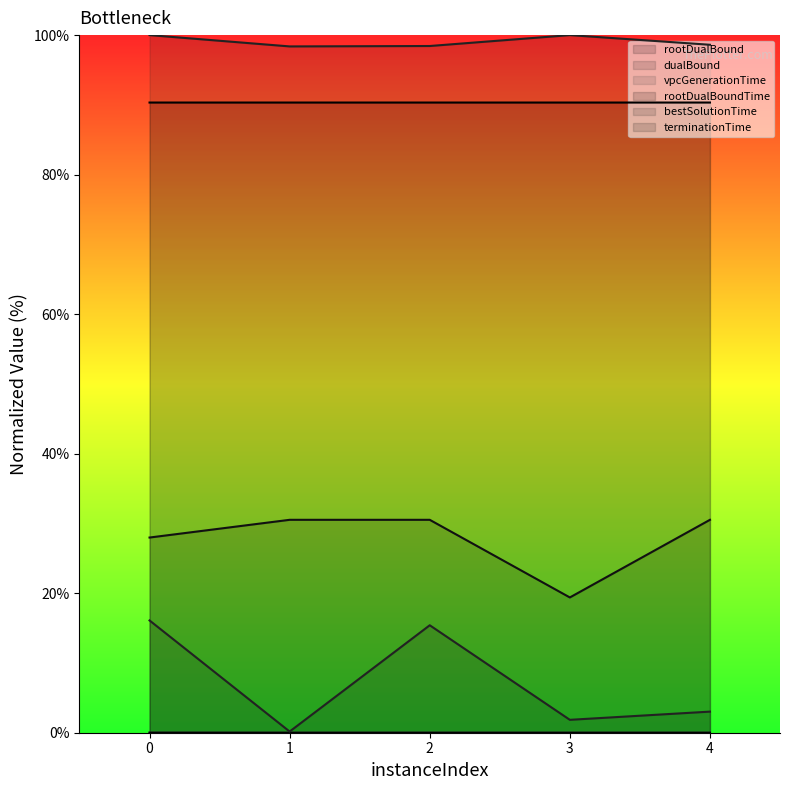

What is the difference between the highest and lowest values at 0?

100.0